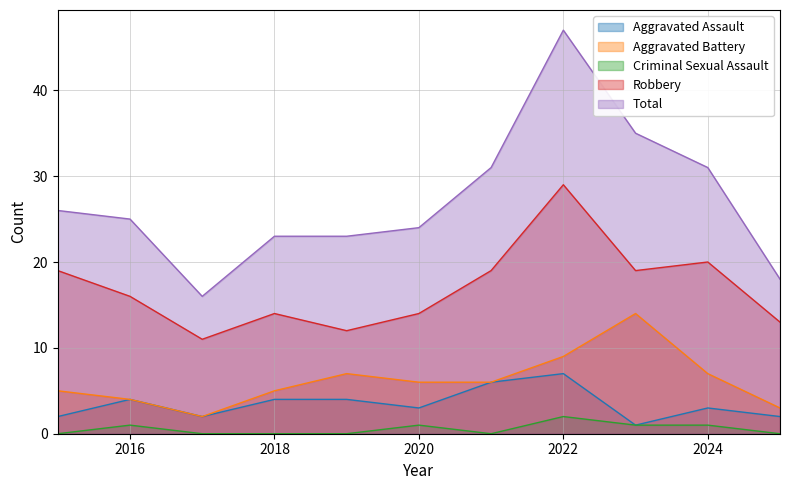

Between 2015 and 2019, which series saw the biggest shift?

Robbery